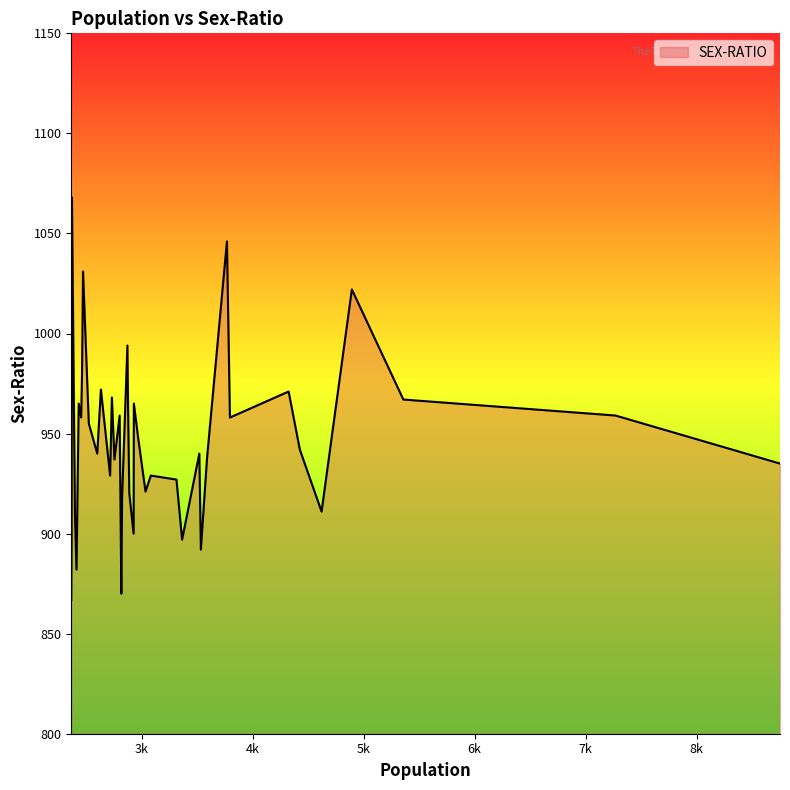

What is the maximum value shown in the chart?

1068